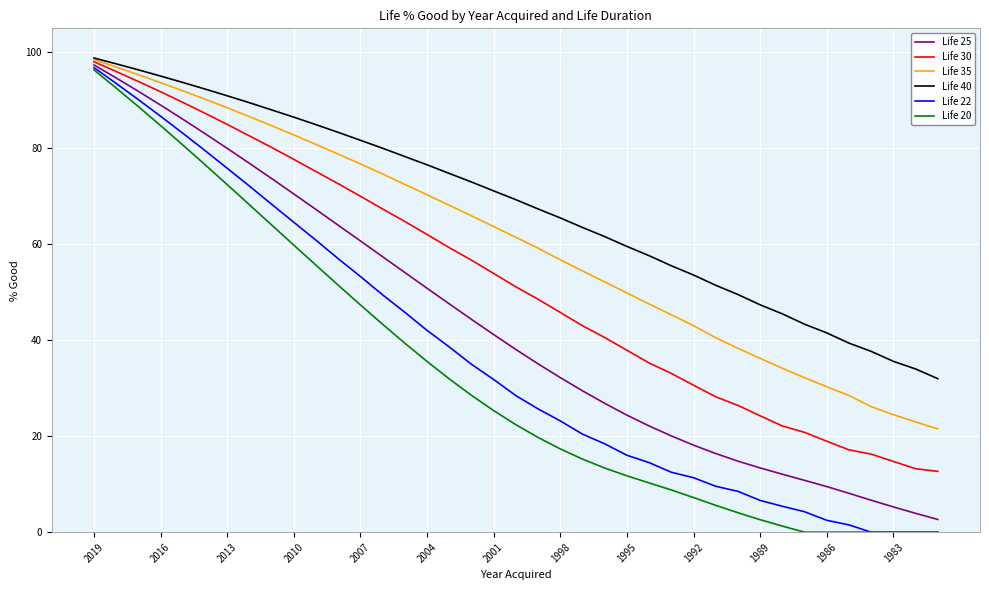

Which series has the largest total across all categories?

Life 40